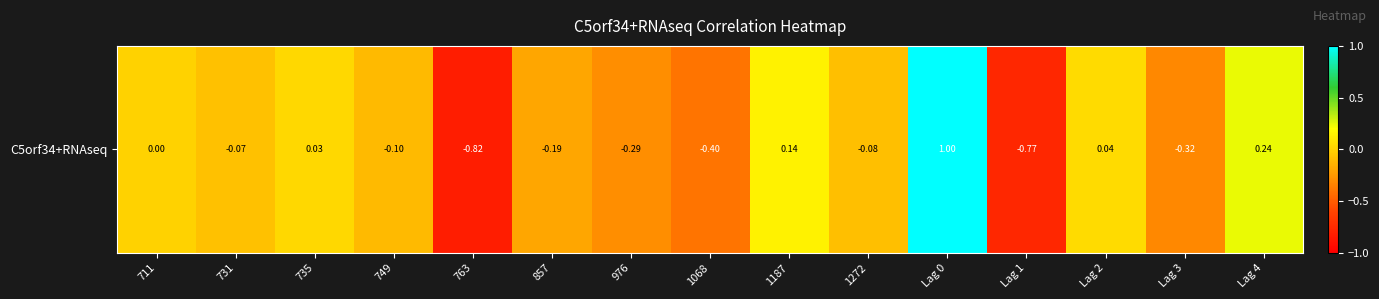

What is the sum of all values?

-1.6